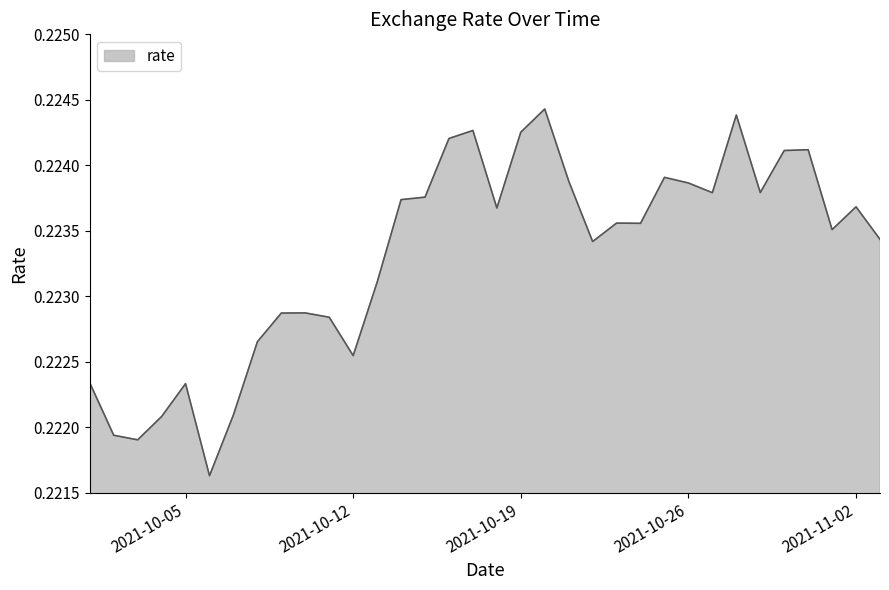

True or false: the data has more than 0 interior local peaks.

True